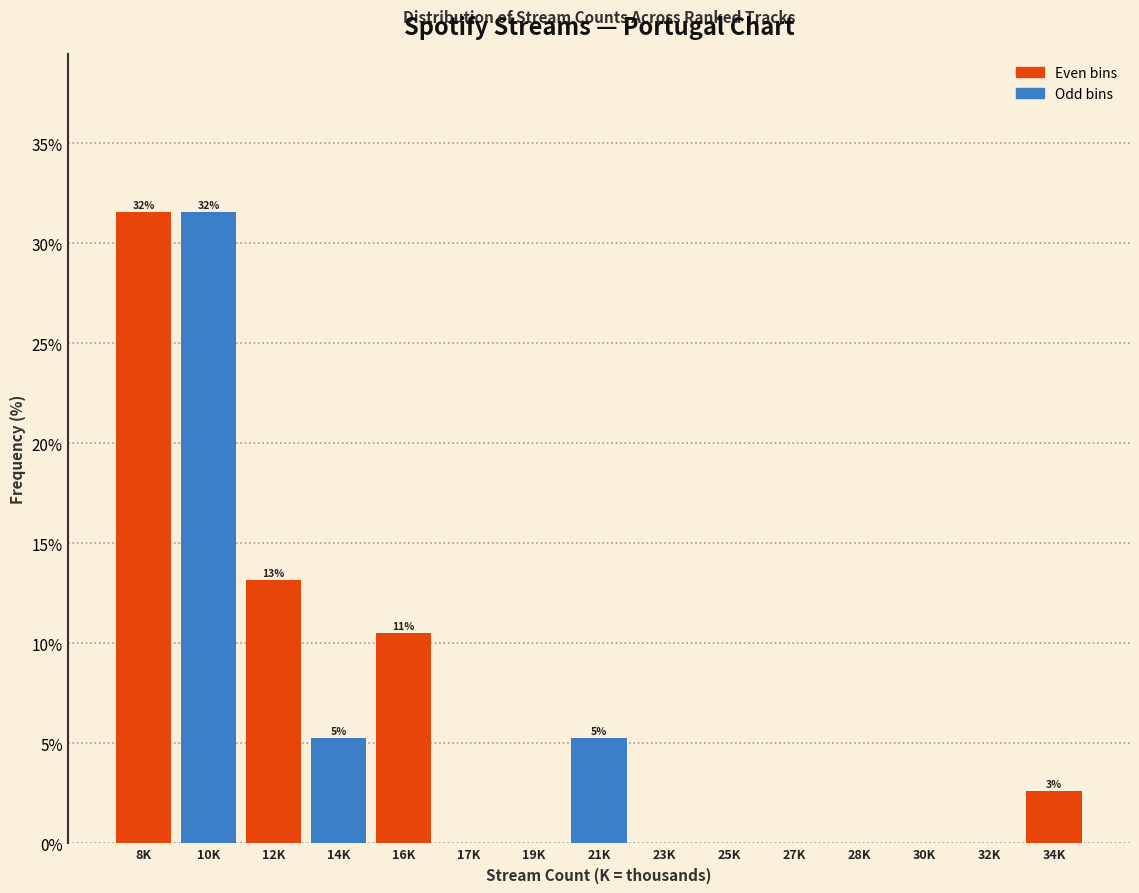

Reading left to right, list all the values displayed in this chart.

8K=31.6	10K=31.6	12K=13.2	14K=5.3	16K=10.5	17K=0.0	19K=0.0	21K=5.3	23K=0.0	25K=0.0	27K=0.0	28K=0.0	30K=0.0	32K=0.0	34K=2.6